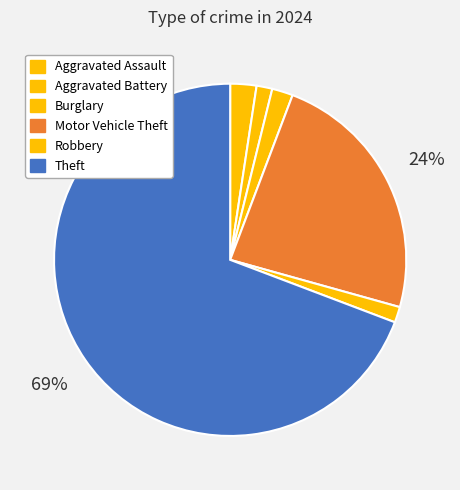

Is it true that Motor Vehicle Theft is 36% of the pie?

False